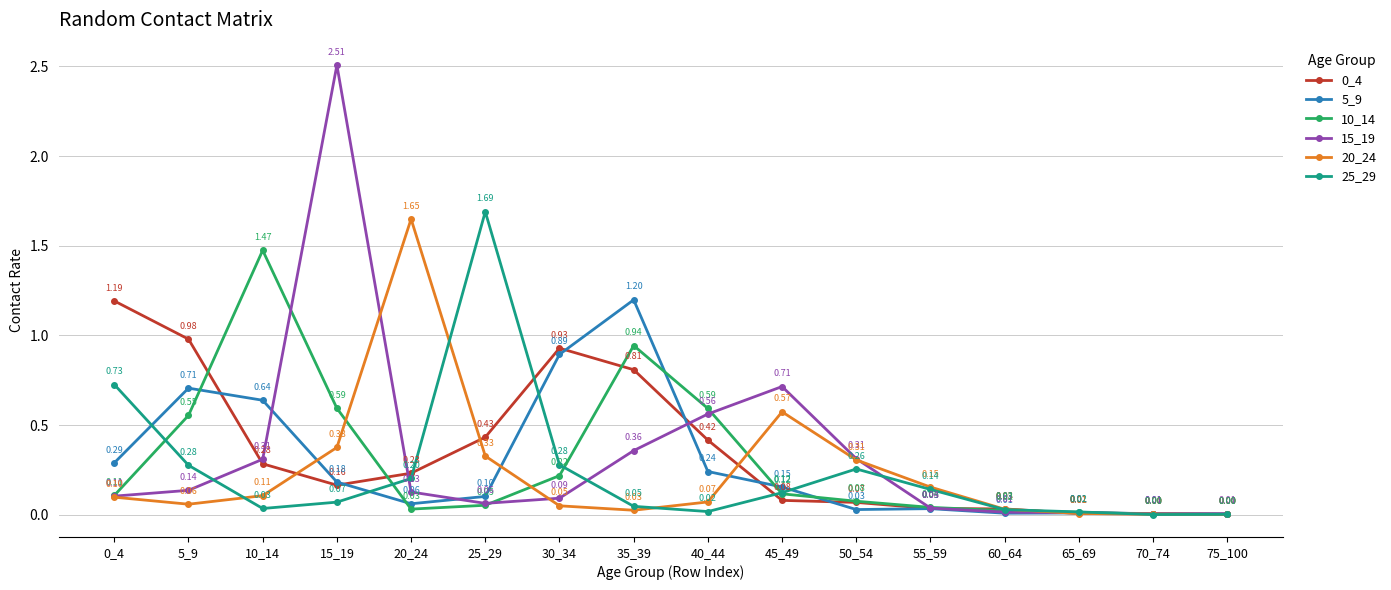

True or false: 20_24 has more than 1 points higher than both neighbors.

True